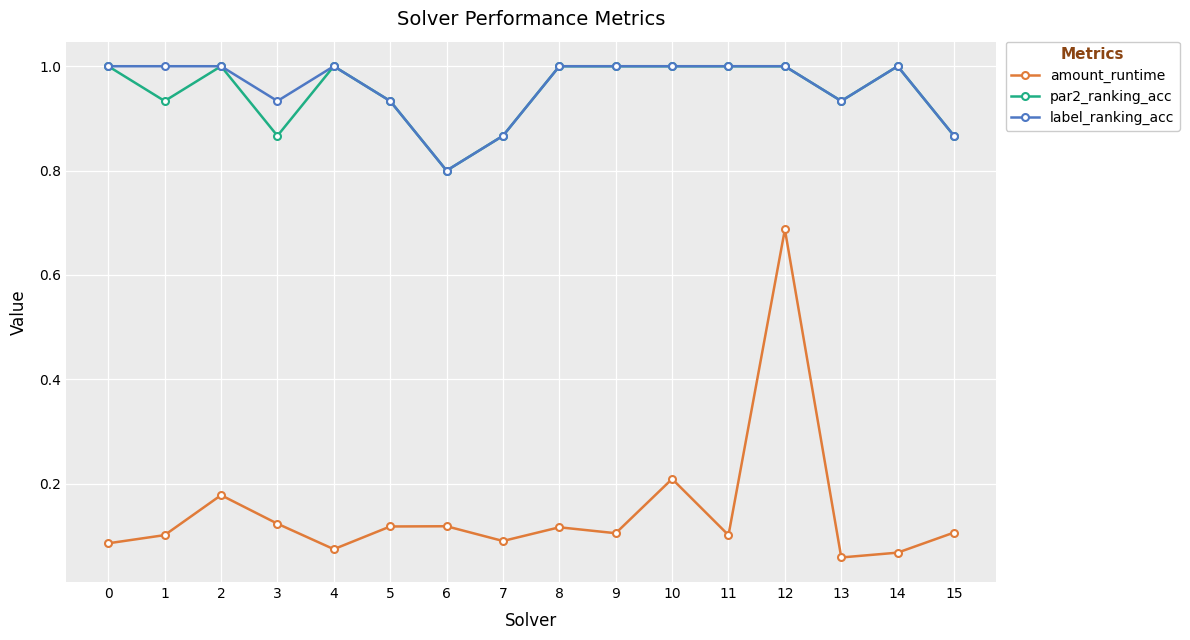

Does the chart display data point markers on the line(s)?

Yes